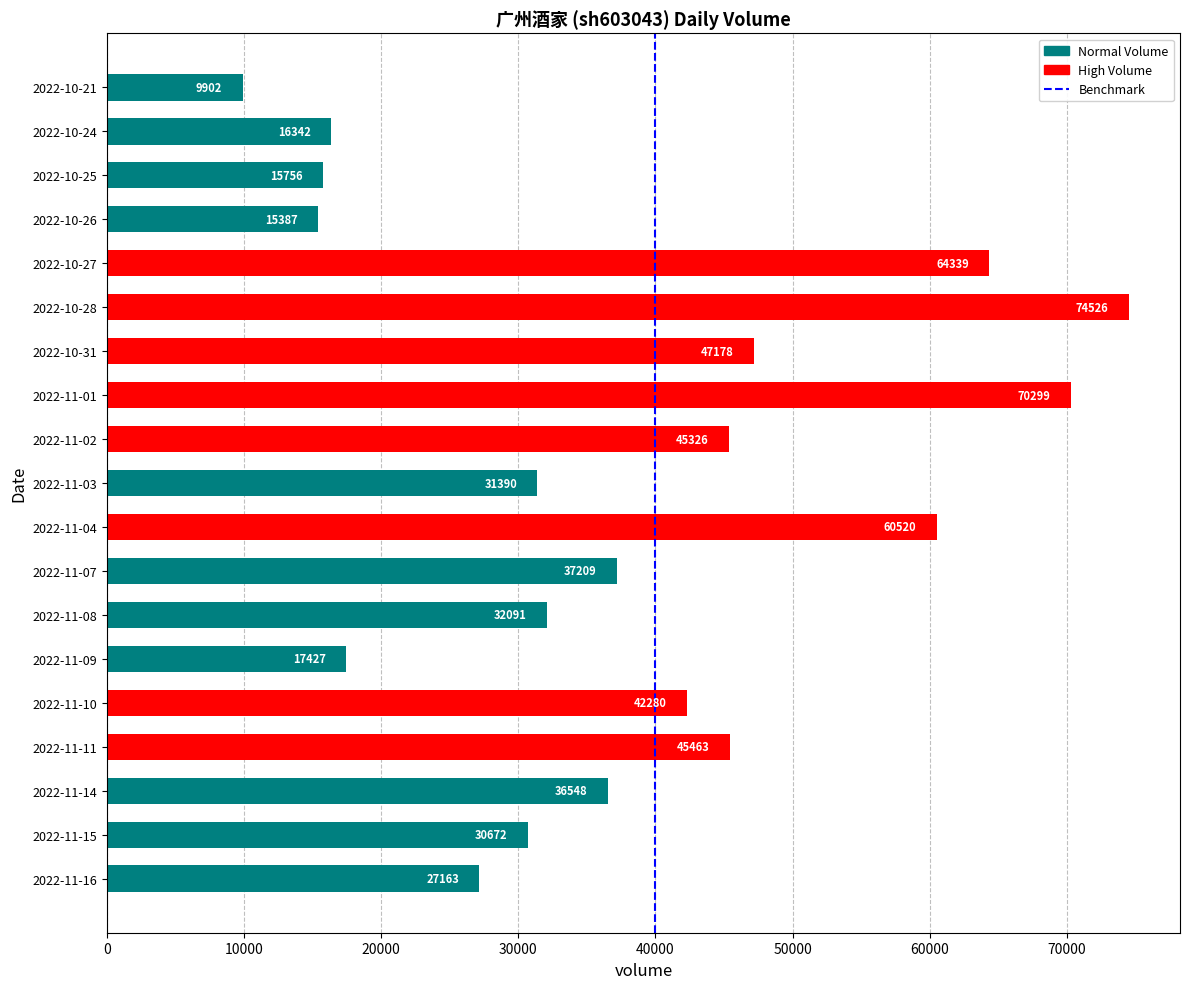

Count the number of data series in this chart.

1